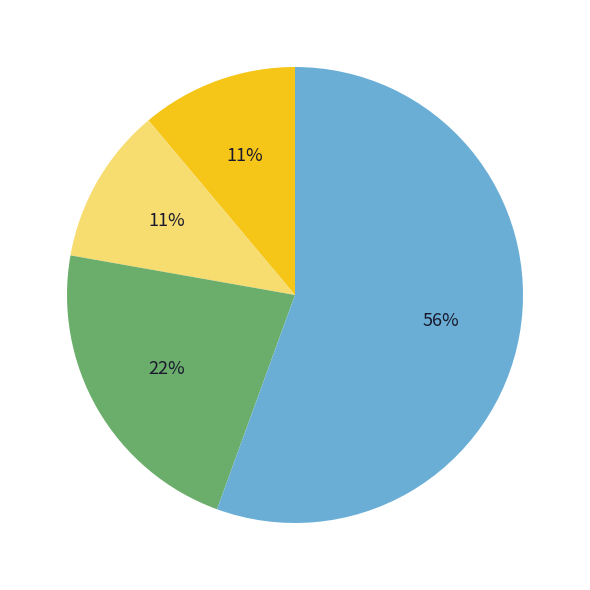

To the nearest percent, what is the average slice percentage?

25%